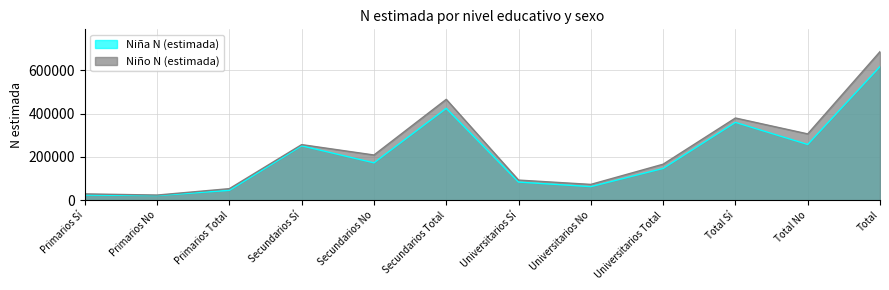

Which category has the lowest value in the Niña N (estimada) series?

Primarios No